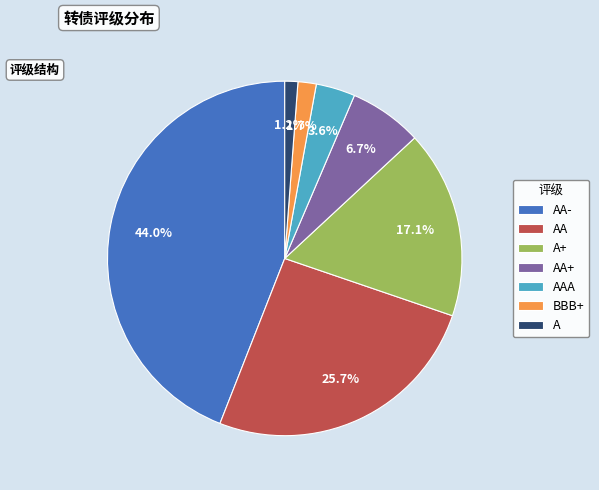

How many slices are in this pie chart?

7